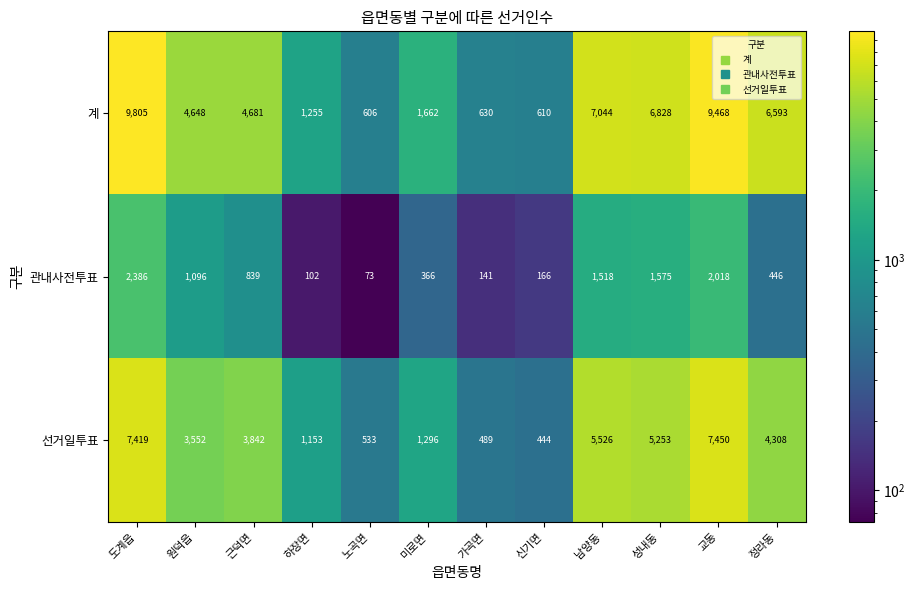

What is the difference between the highest and lowest values at 가곡면?

489